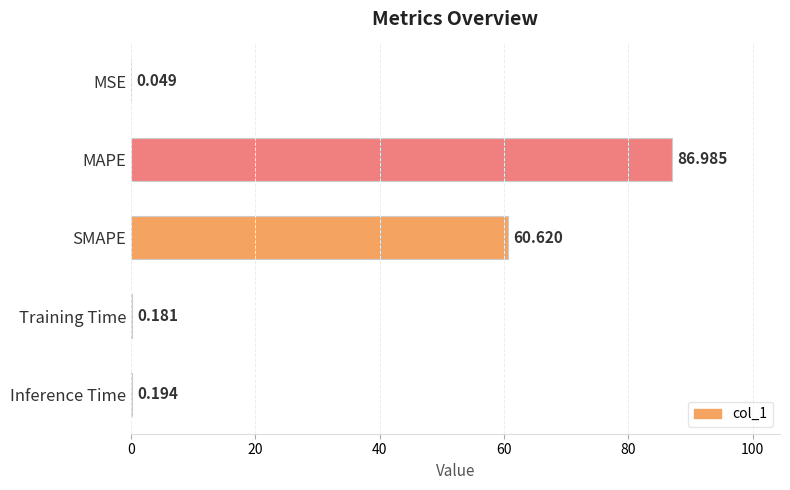

Which label corresponds to the largest value in the chart?

MAPE